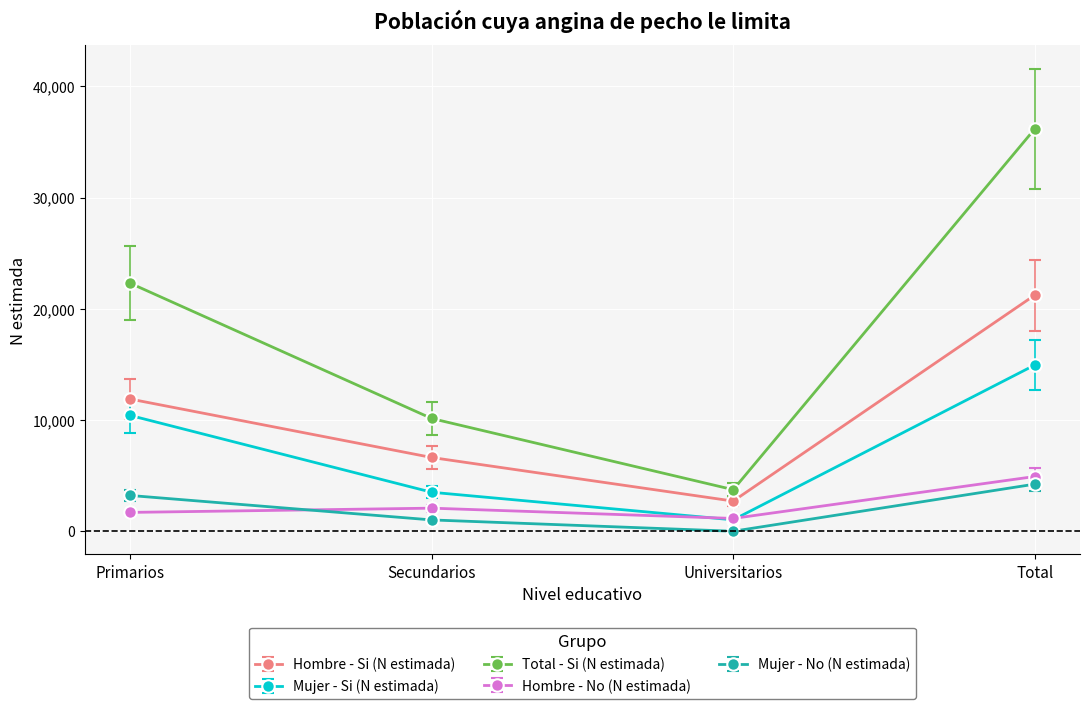

What is the difference between the Hombre - No (N estimada) values at Primarios and Secundarios?

382